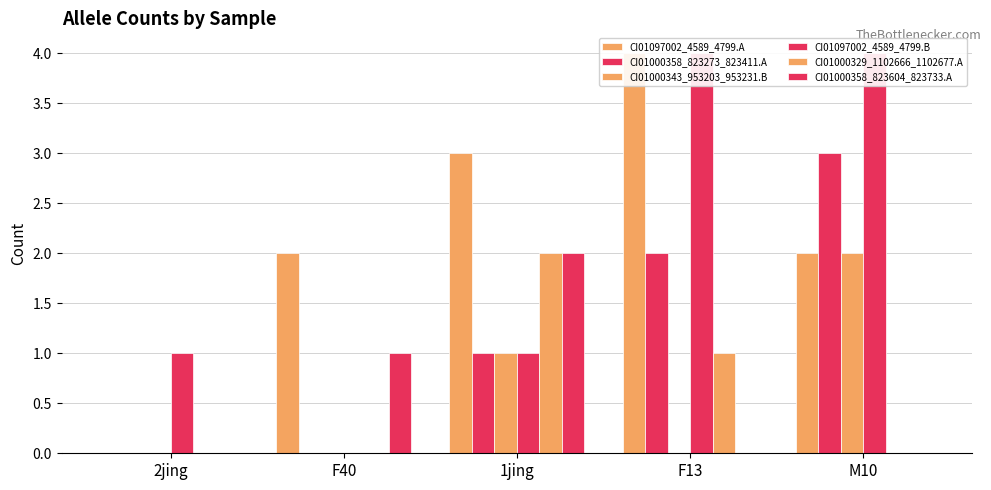

What is the difference between the CI01000358_823604_823733.A values at F40 and 2jing?

1